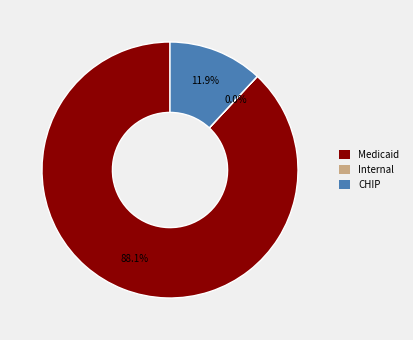

To the nearest percent, what percentage of the pie is Medicaid?

88%